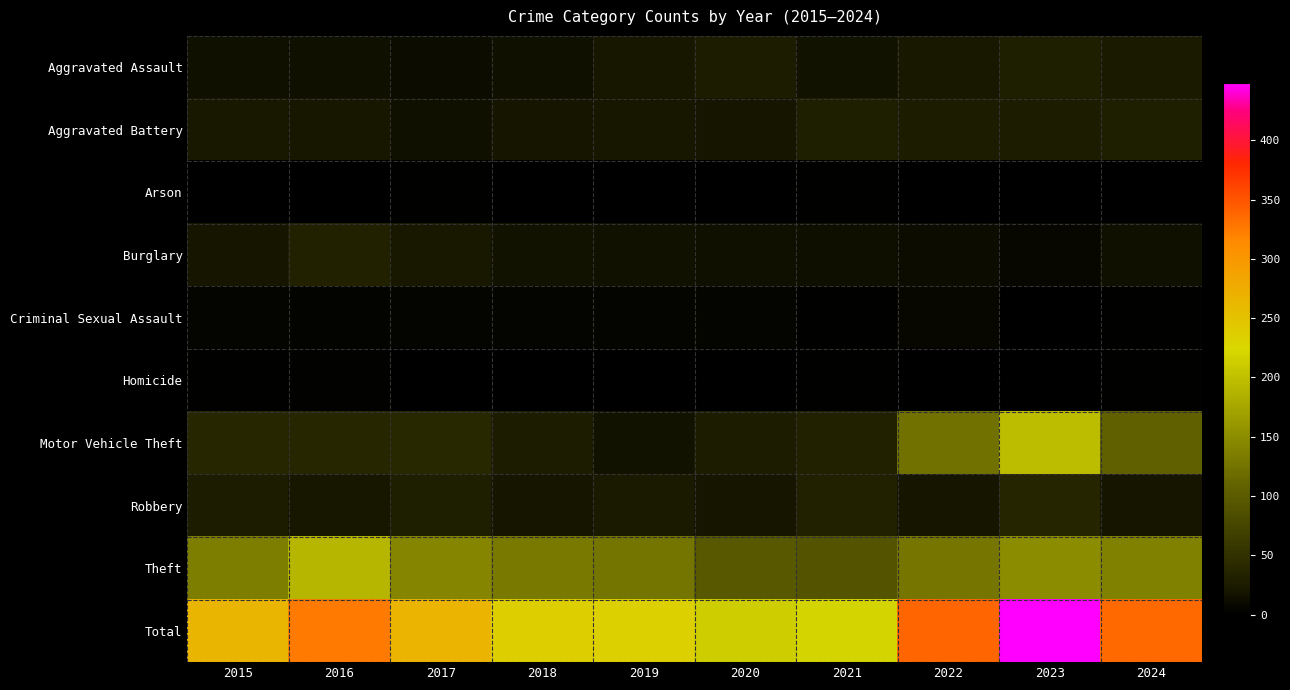

What is the spread (max minus min) of values at 2015?

264